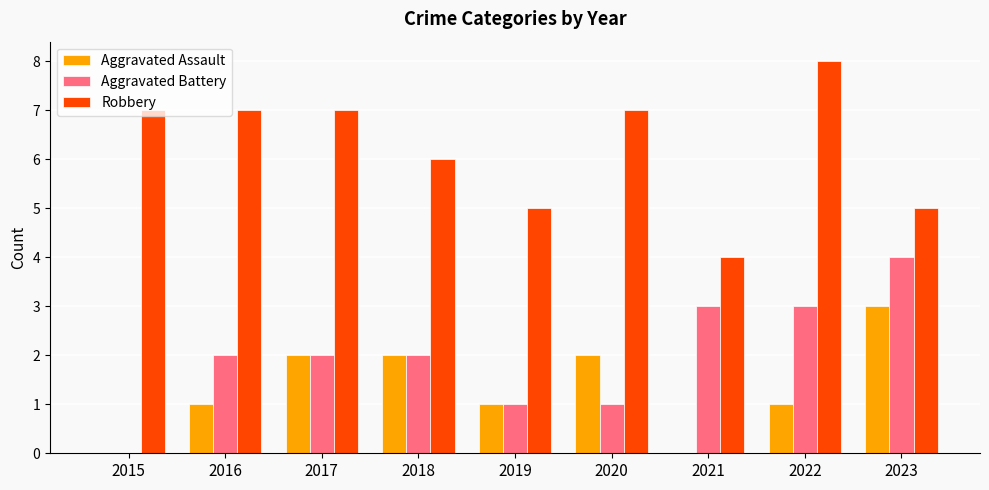

Is the value of Robbery at 2021 greater than the value of Aggravated Assault at 2016?

Yes